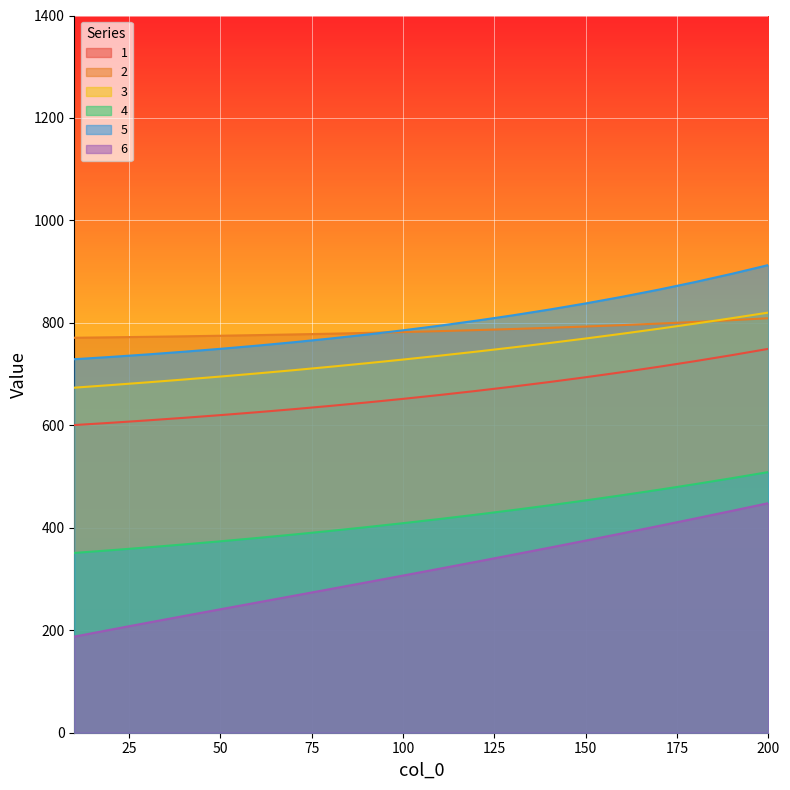

Where is 4 nearest to the value 429?

120